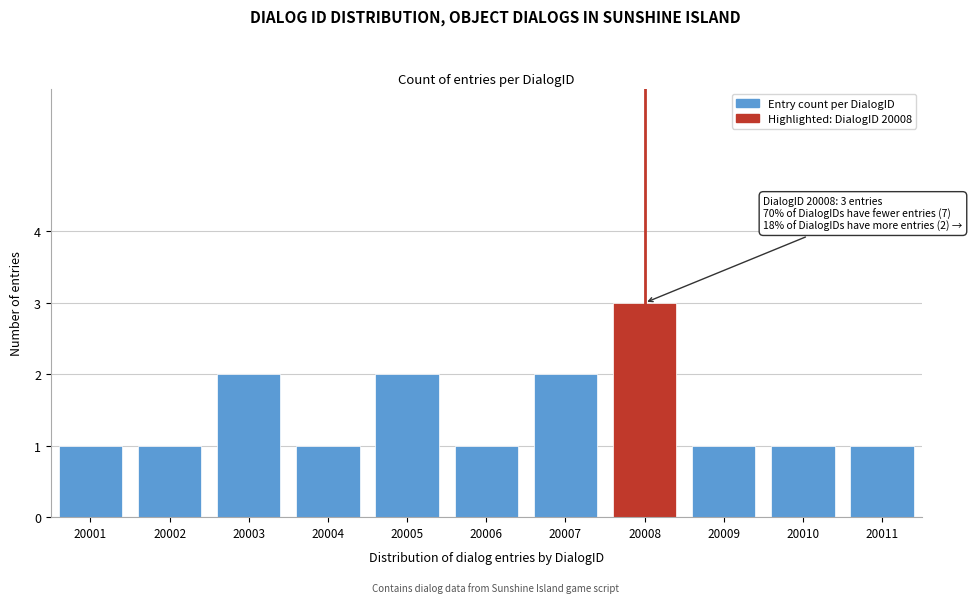

Reading left to right, transcribe all the data shown in this chart.

1	1	2	1	2	1	2	3	1	1	1